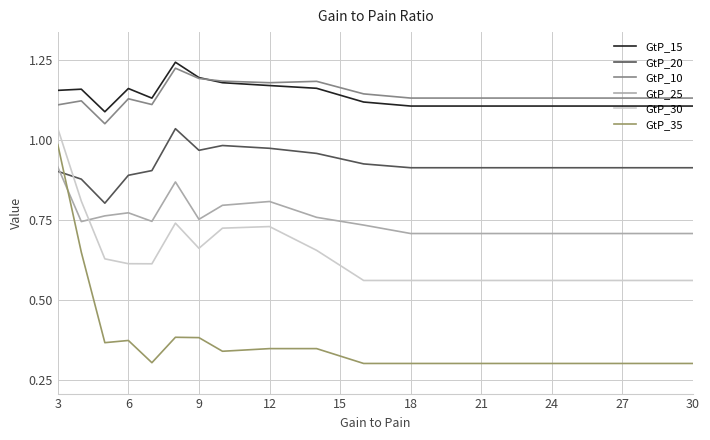

Count the GtP_25 values in the range 0 to 1.

18